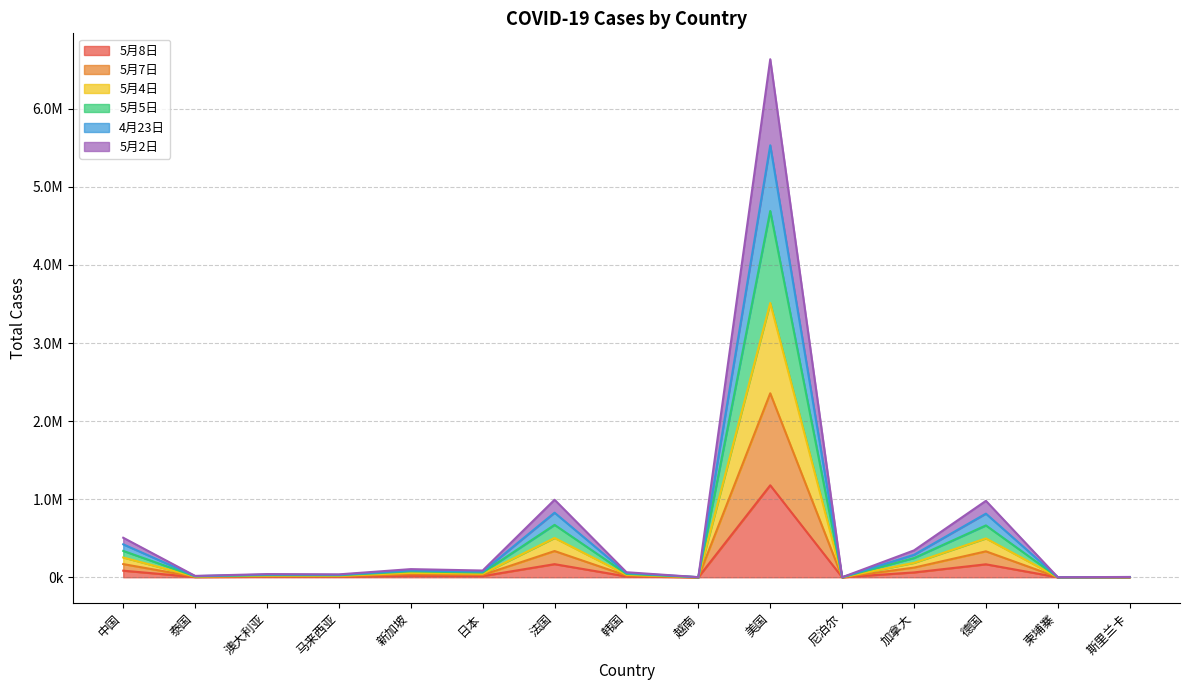

What are all the series names shown in the legend?

5月8日, 5月7日, 5月4日, 5月5日, 4月23日, 5月2日